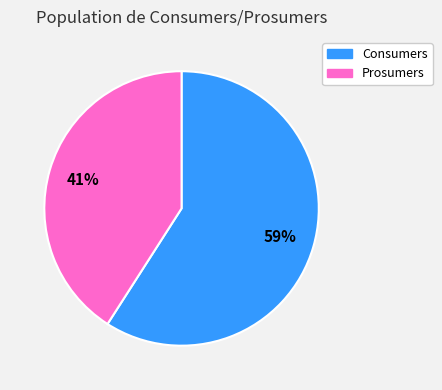

Combined, do Prosumers and Consumers account for over 50%?

Yes